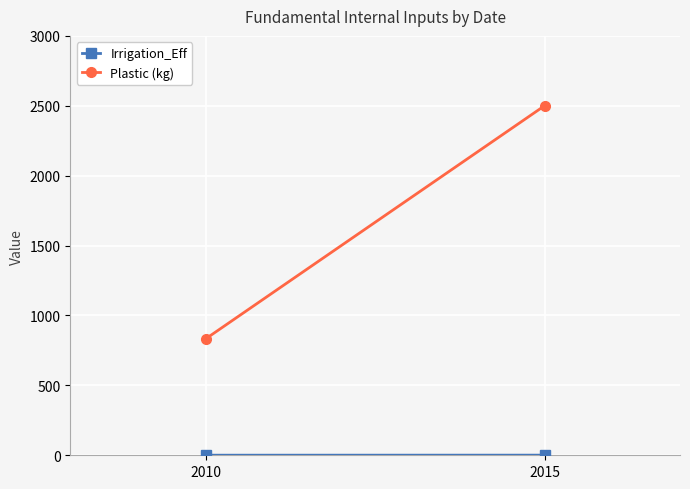

What is the spread (max minus min) of values at 2015?

2499.1